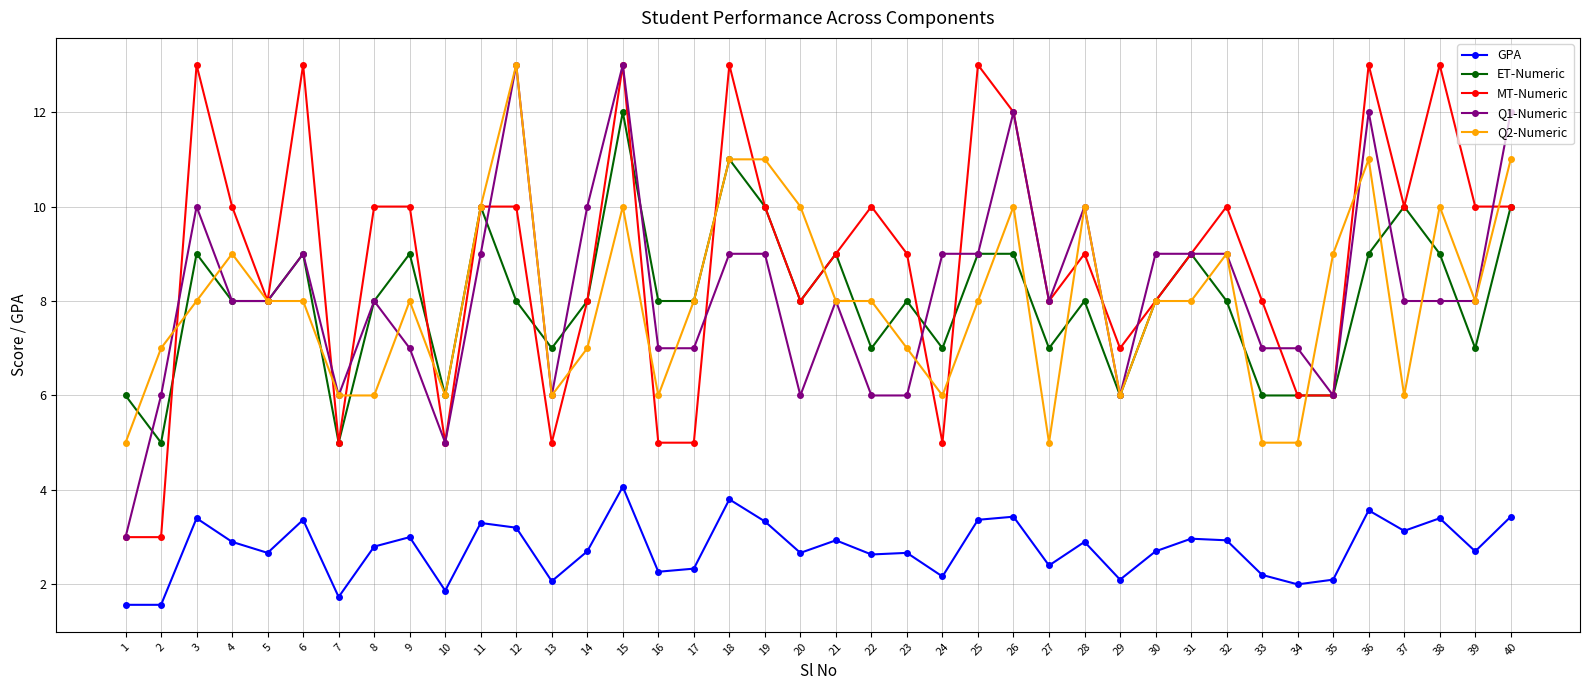

Which series has the largest total across all categories?

MT-Numeric